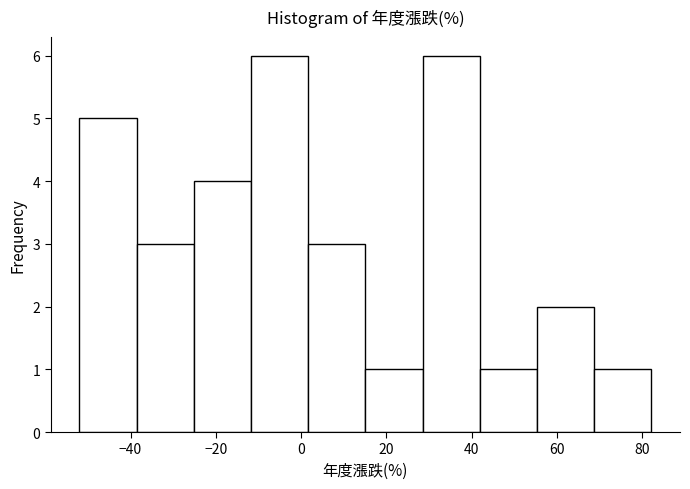

Reading left to right, list every bar in this chart as the range it spans on the x-axis followed by its height. Neither the bar edges nor the heights are printed on the chart, so give them approximately, as read against the axes.

-52 to -38: 5
-38 to -26: 3
-26 to -12: 4
-12 to 2: 6
2 to 16: 3
16 to 28: 1
28 to 42: 6
42 to 56: 1
56 to 68: 2
68 to 82: 1